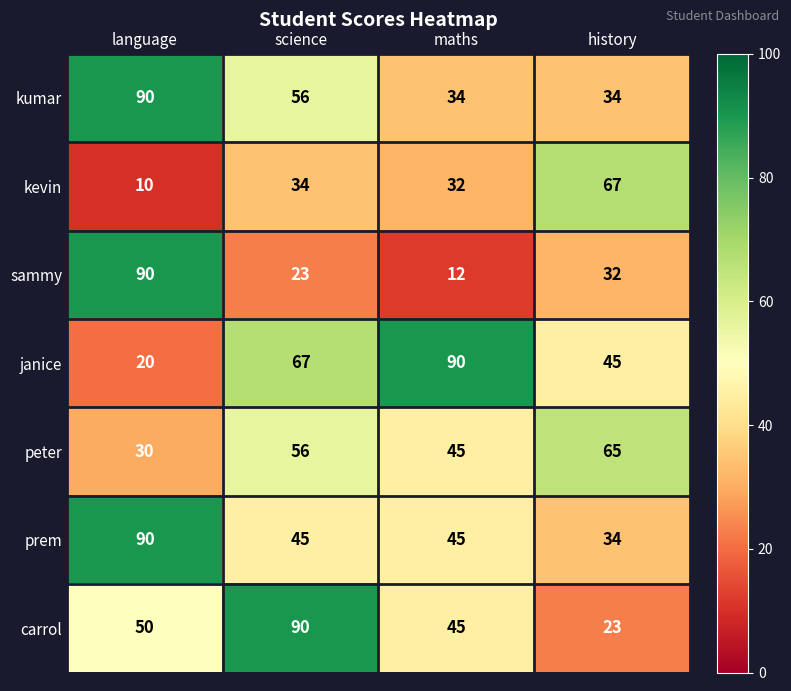

What is the difference between the sammy values at language and history?

58